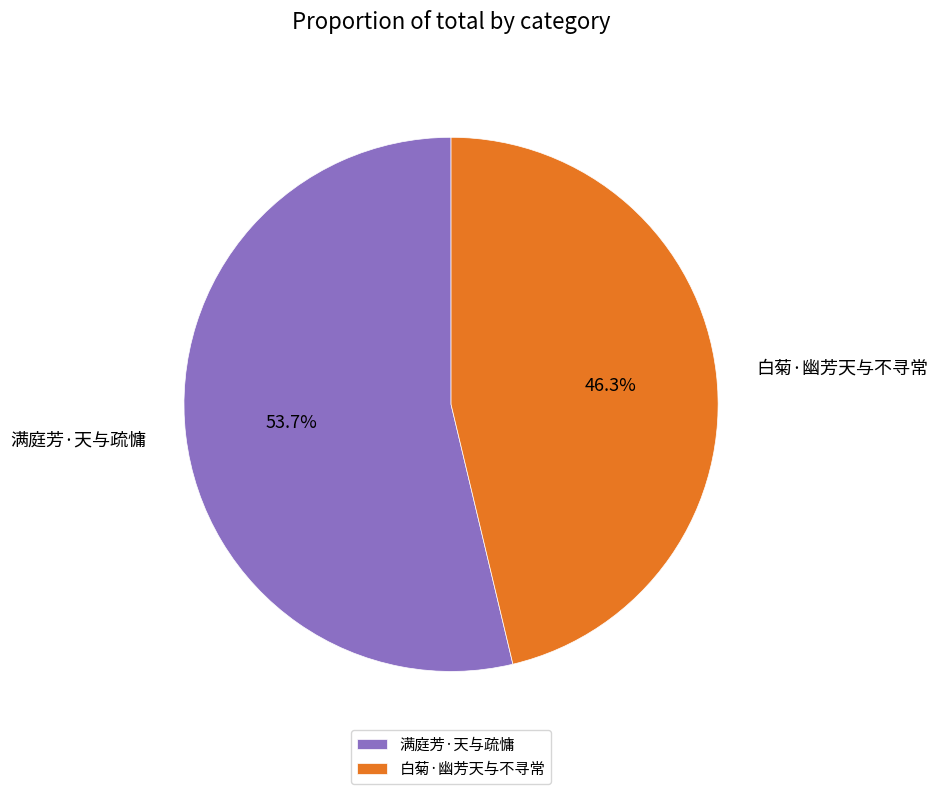

What is the ratio of the value at 白菊·幽芳天与不寻常 to the value at 满庭芳·天与疏慵?

0.9